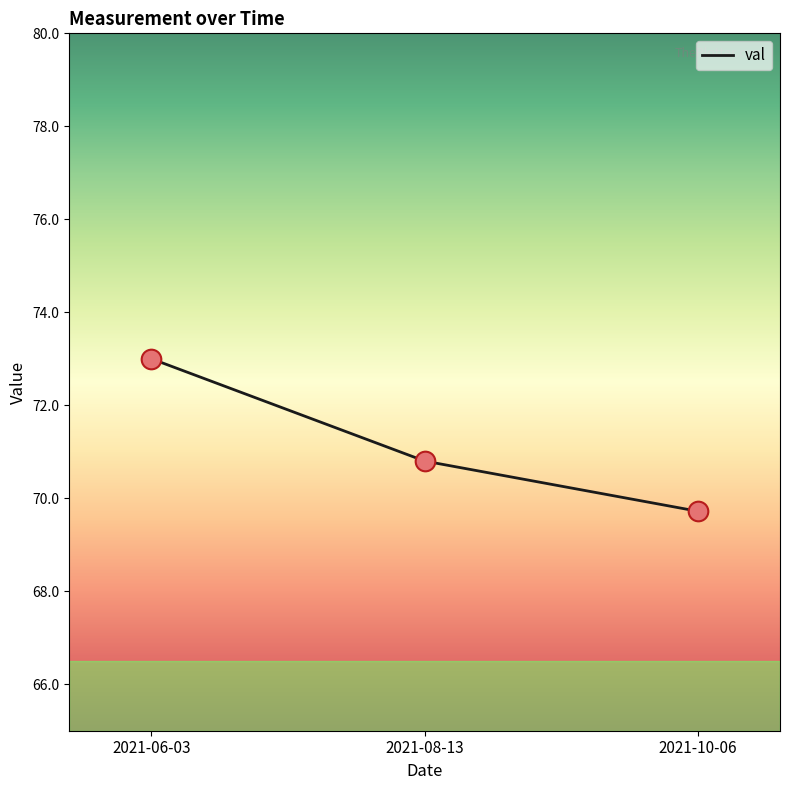

What is the ratio of the value at 2021-10-06 to the value at 2021-06-03?

1.0